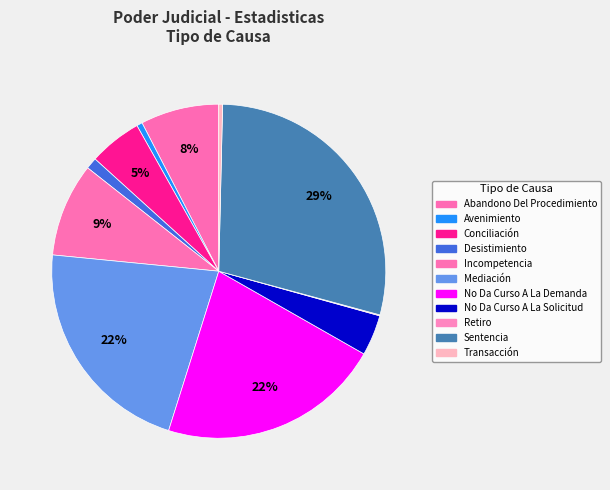

Combined, do Transacción and Incompetencia account for over 50%?

No